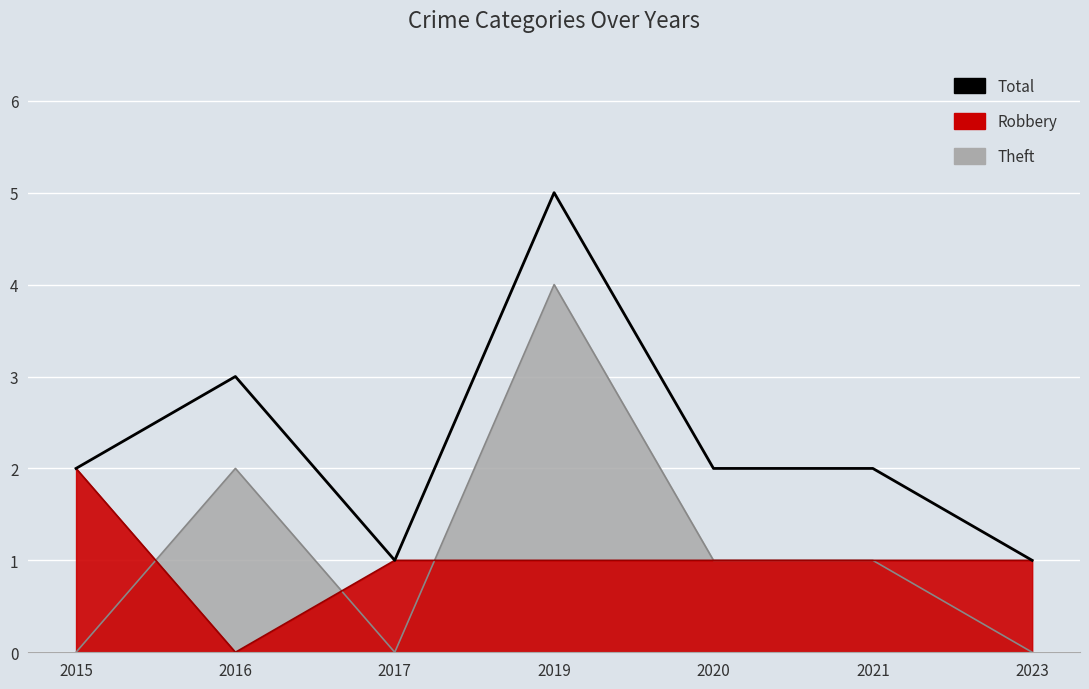

What is the sum of all values?

16